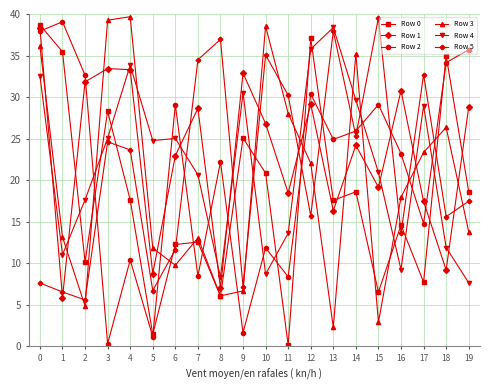

How many data points in Row 5 are less than 23?

10